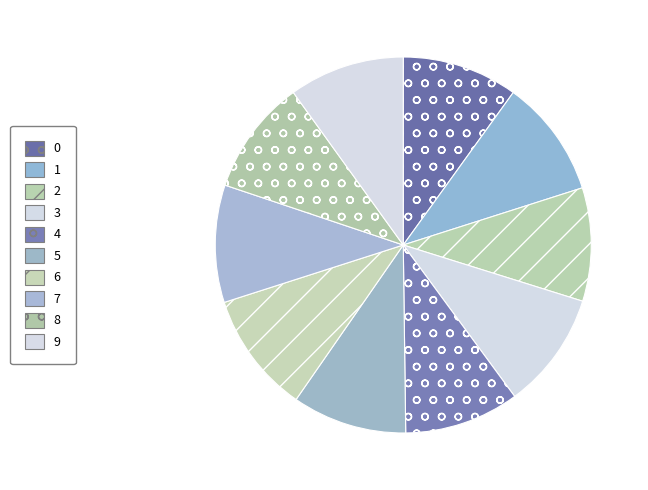

Is there any slice that represents more than half of the pie?

No